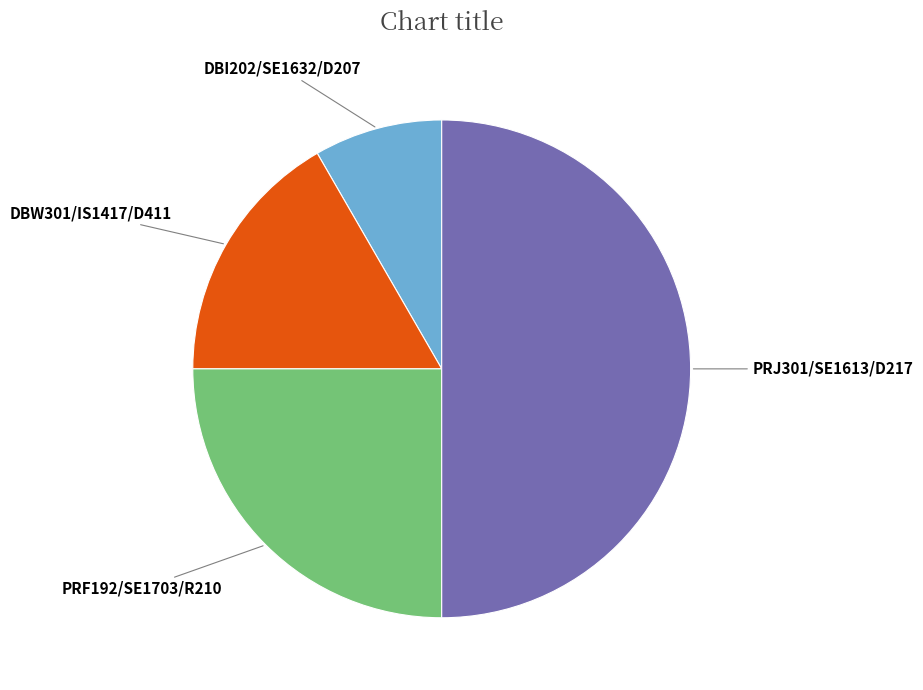

Which category has the biggest portion of the pie?

PRJ301/SE1613/D217